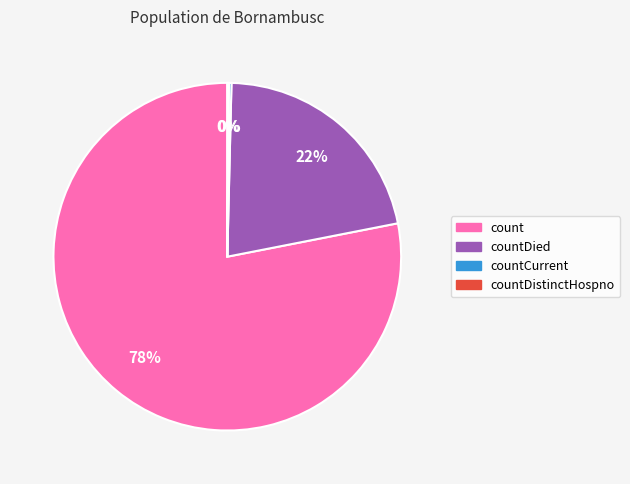

What is the majority slice?

count